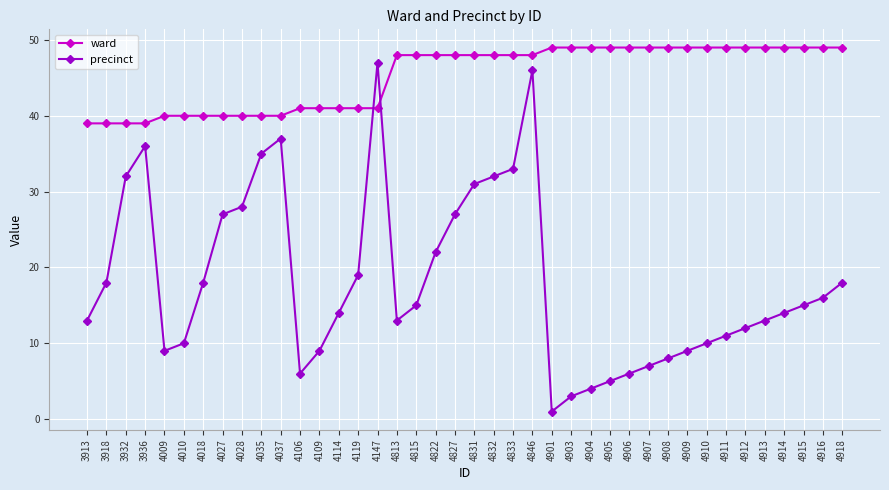

How many times do ward and precinct cross each other?

2